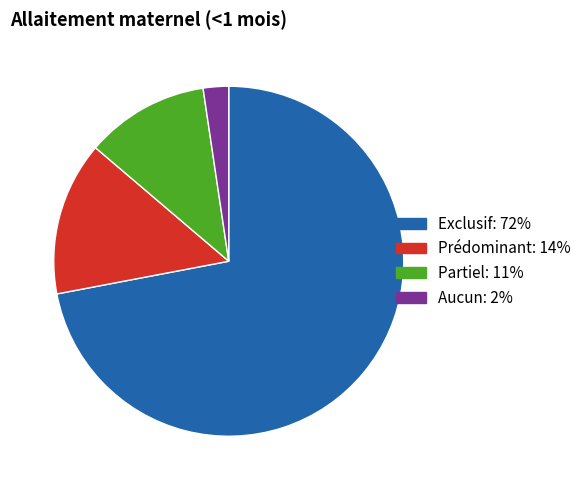

Which category has the smallest portion of the pie?

Aucun